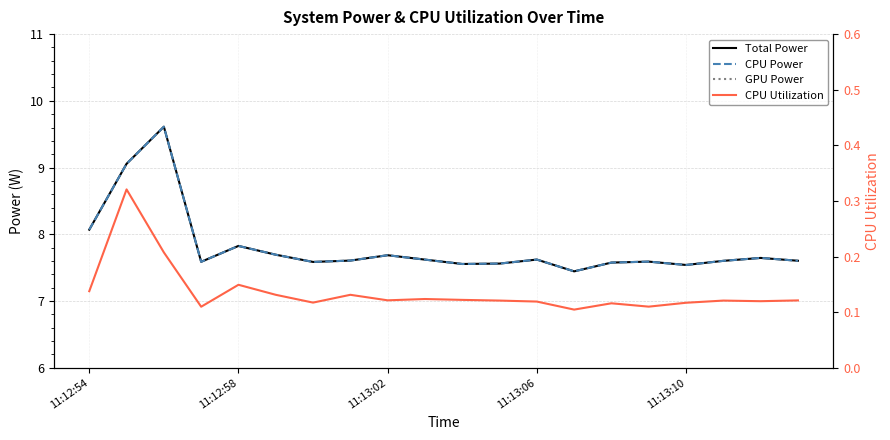

Which series has the largest total across all categories?

Total Power